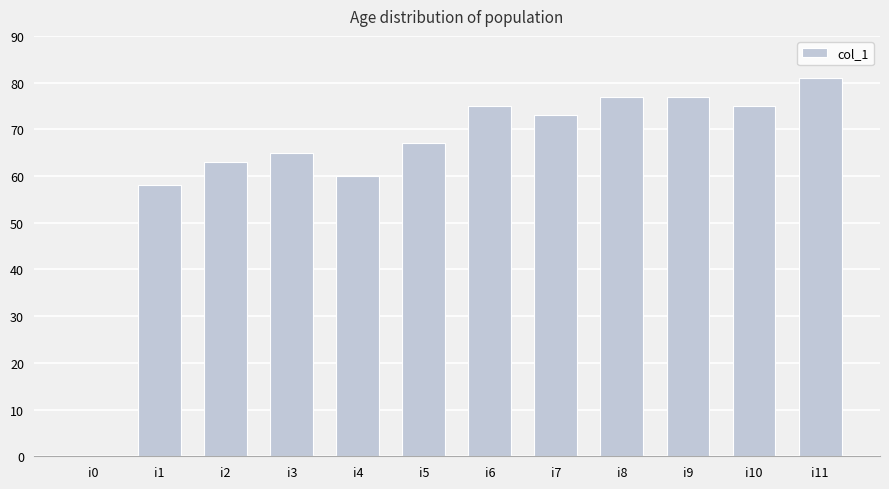

Count the number of categories in the chart.

12